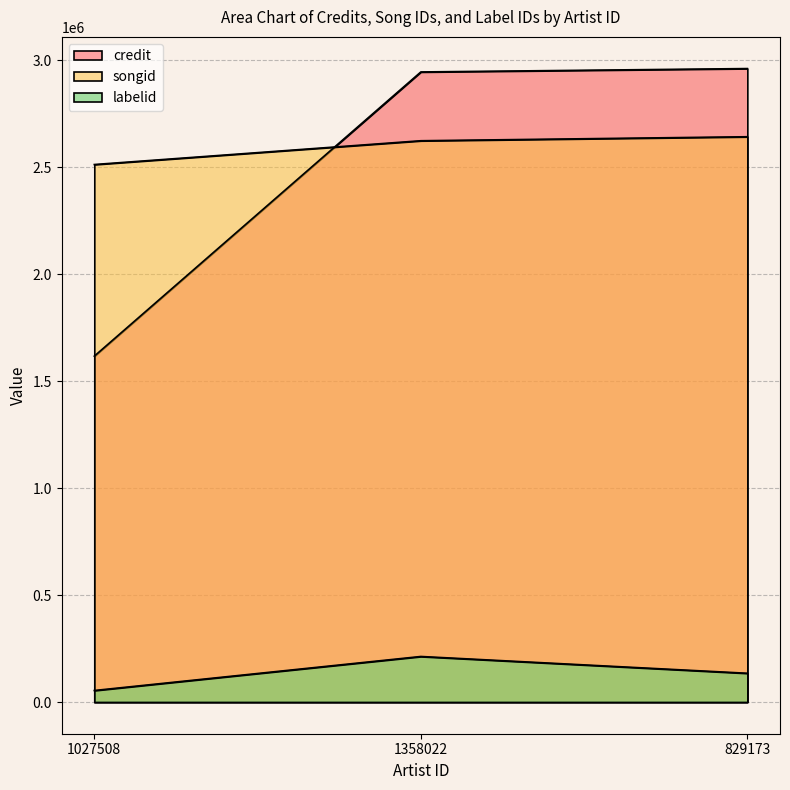

At which category is the sum across all series the highest?

1358022